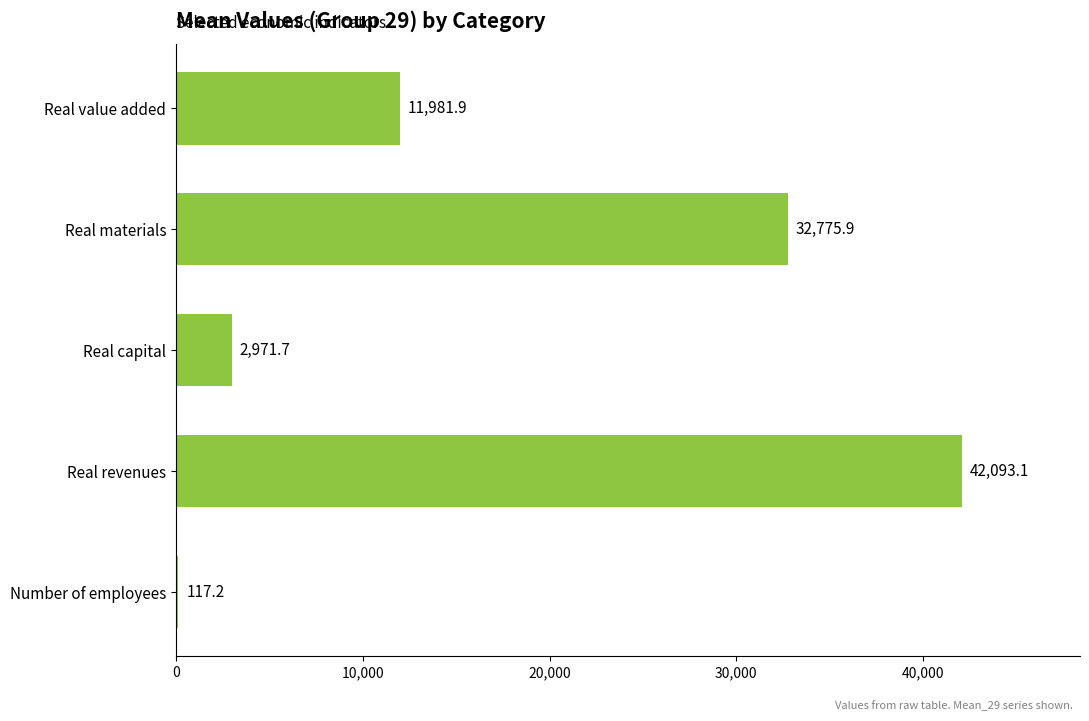

What is the average value?

17988.0